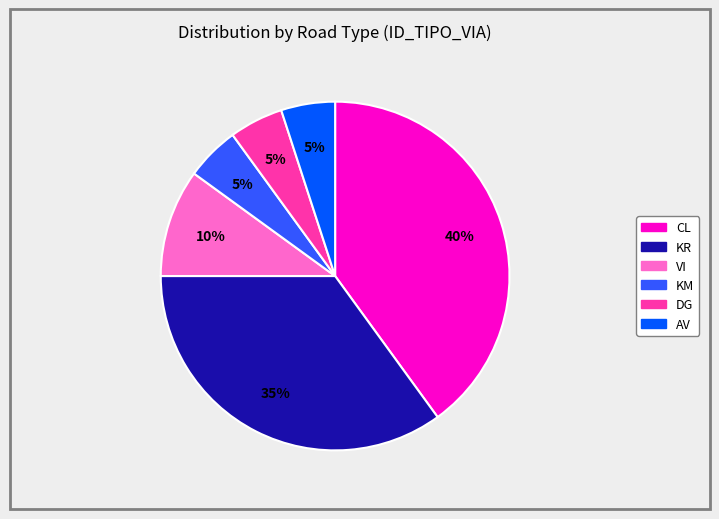

To the nearest percent, what is the difference between the largest and smallest slice percentages?

35%